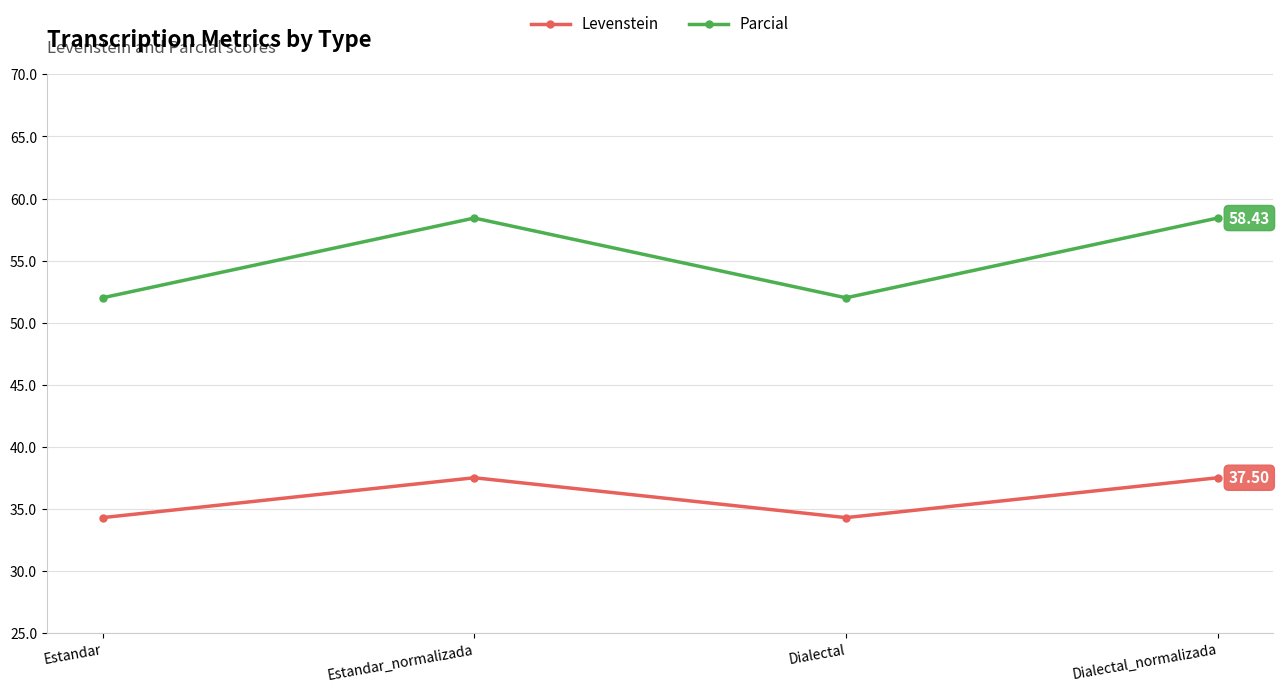

Where does the Levenstein series first go above 37?

Estandar_normalizada